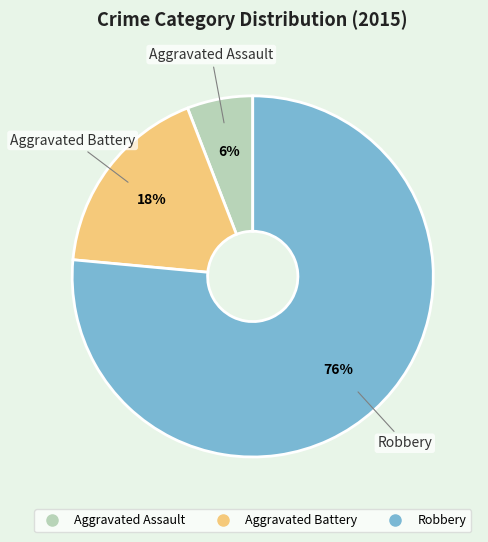

To the nearest percent, what is the average slice percentage?

33%